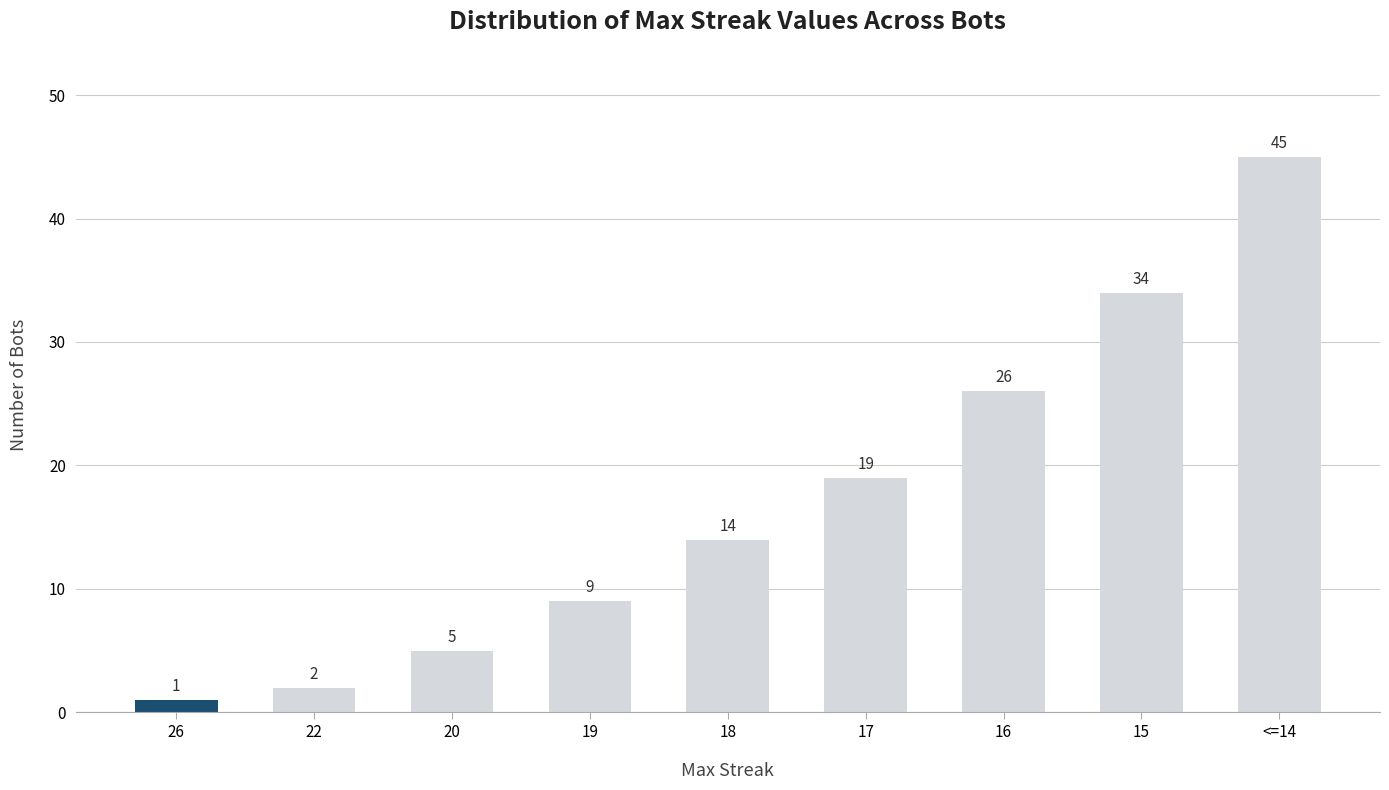

Reading right to left, what are all the values shown in this chart?

<=14=45	15=34	16=26	17=19	18=14	19=9	20=5	22=2	26=1